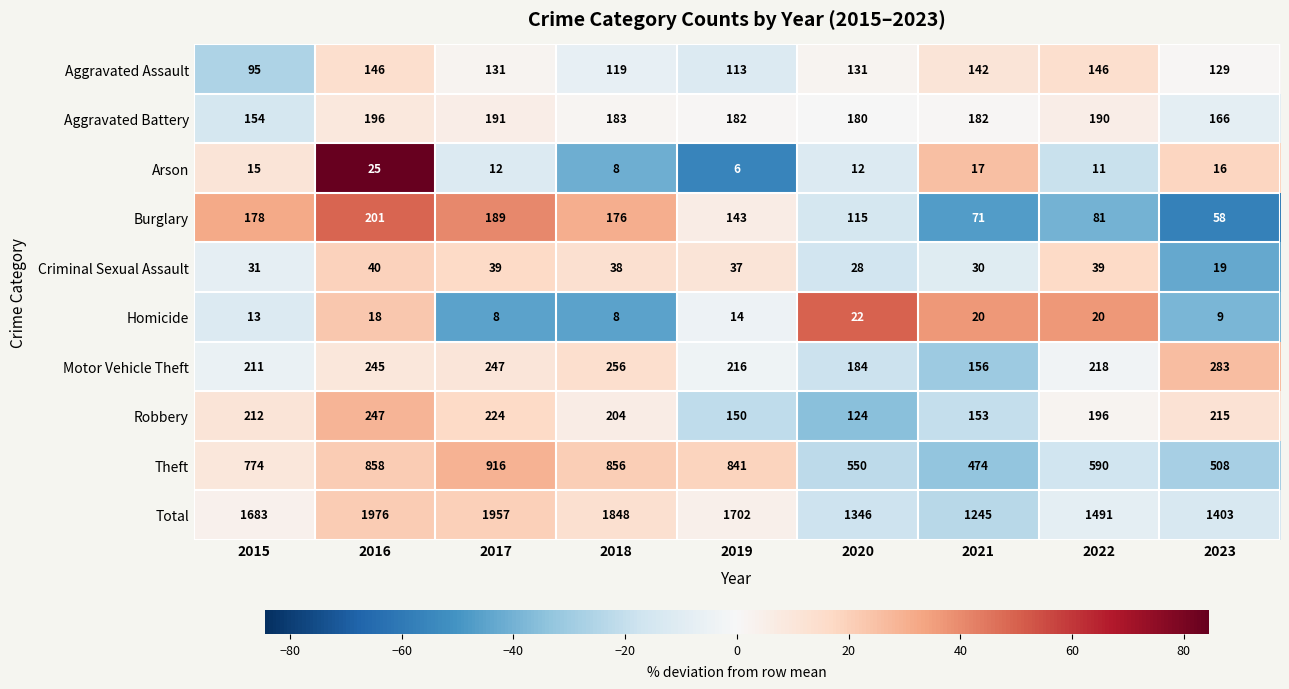

What value does the Aggravated Assault series have at 2021, to the nearest 5?

140